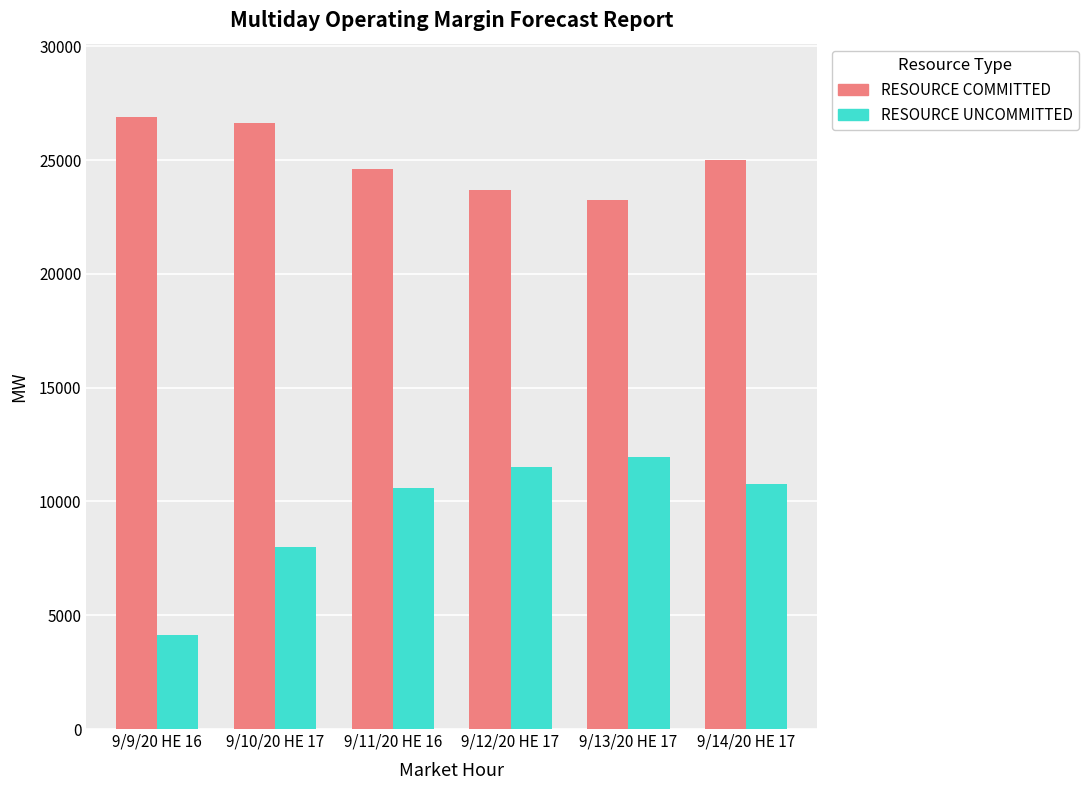

Reading right to left, what are all the values shown in this chart?

RESOURCE COMMITTED: 24992.6	23244.5	23675.0	24628.9	26611.4	26888.3
RESOURCE UNCOMMITTED: 10772.4	11962.4	11496.4	10591.4	7985.4	4132.2